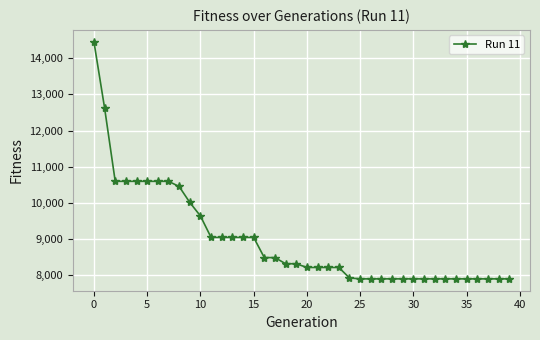

What is the minimum value shown in the chart?

7903